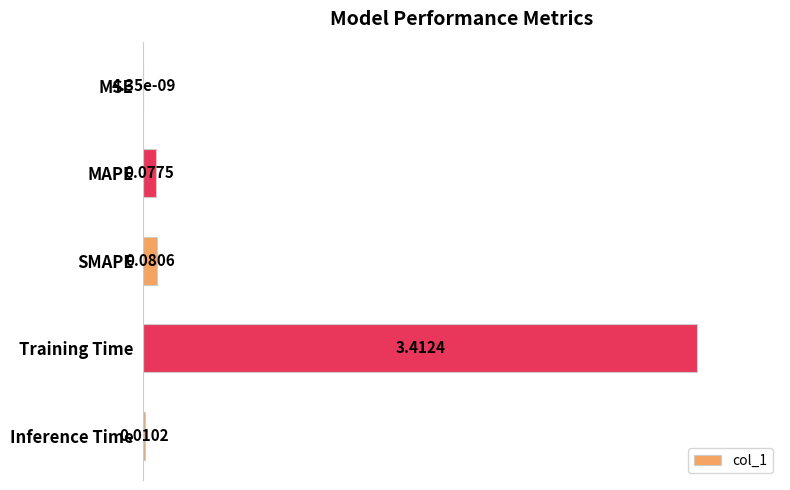

Does the chart contain any negative values?

No